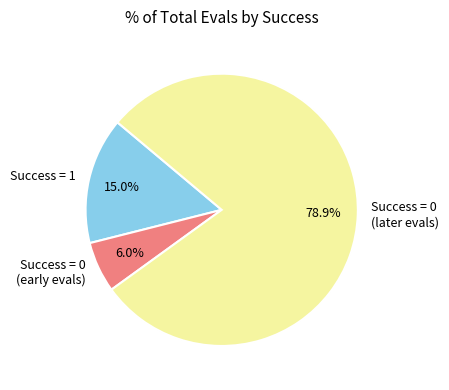

How many segments does this pie chart have?

3